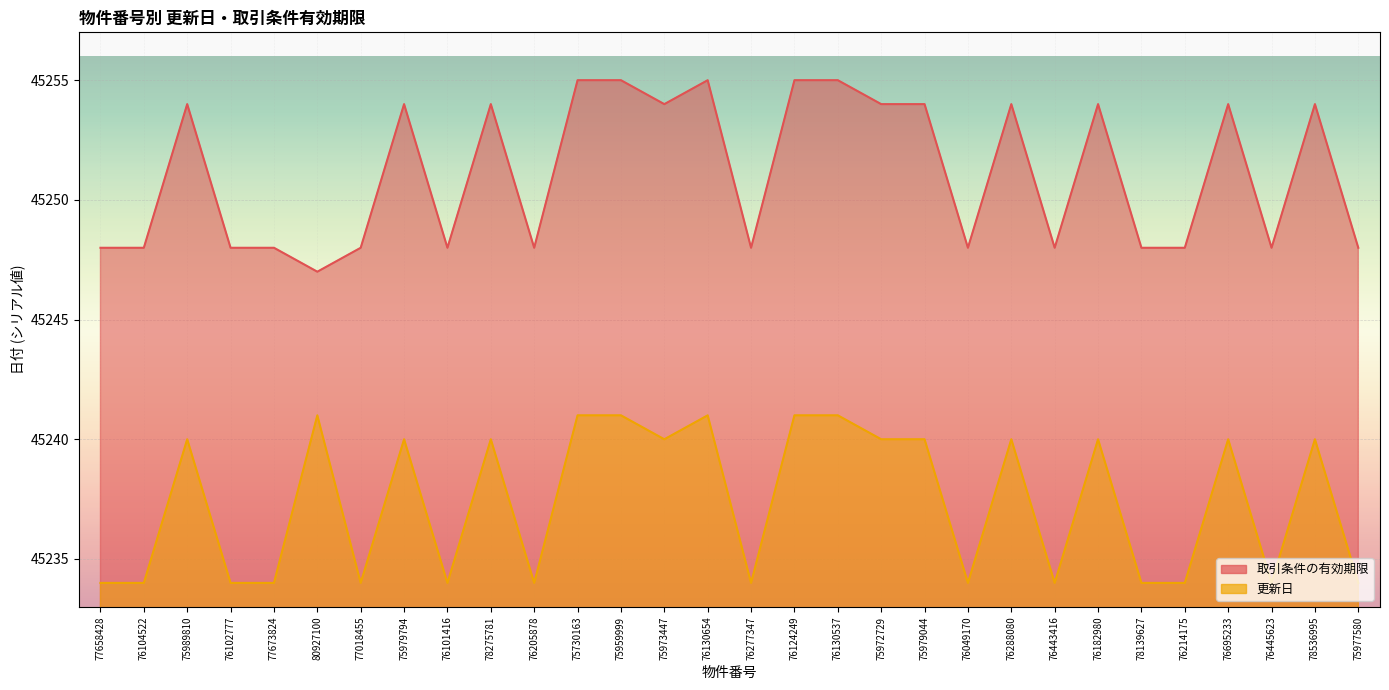

Is the value of 更新日 at 76695233 greater than the value of 取引条件の有効期限 at 75973447?

No